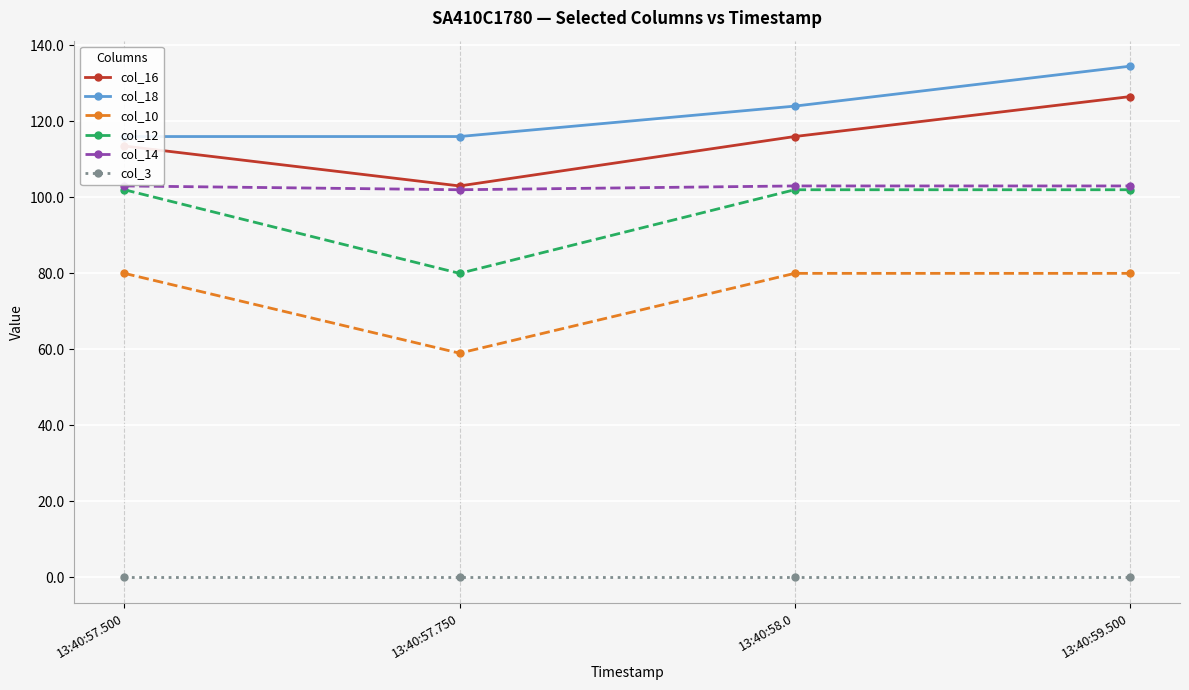

Is it true that col_16 equals 198.2 at 13:40:57.500?

False